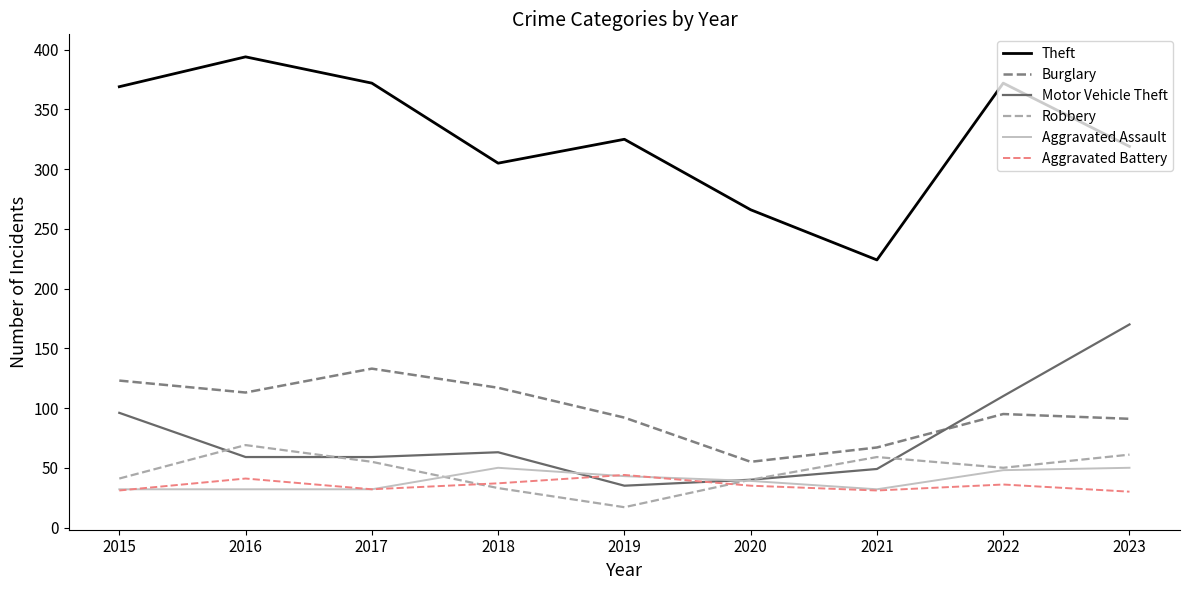

At how many categories does at least one series exceed 343?

4